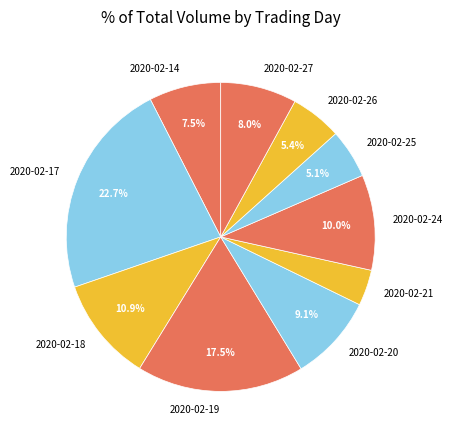

How much of the chart is everything except 2020-02-25?

94.9%